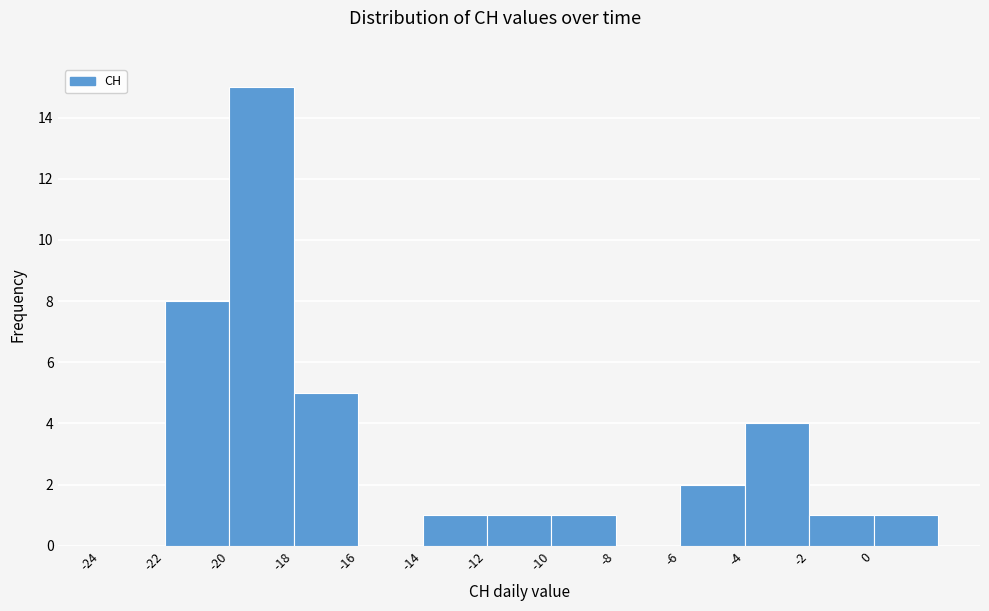

Reading left to right, list every bar in this chart as the range it spans on the x-axis followed by its height. The values are not printed on the chart, so give them approximately, as read against the axis.

-24 to -22: 0
-22 to -20: 8
-20 to -18: 15
-18 to -16: 5
-16 to -14: 0
-14 to -12: 1
-12 to -10: 1
-10 to -8: 1
-8 to -6: 0
-6 to -4: 2
-4 to -2: 4
-2 to 0: 1
0 to 2: 1